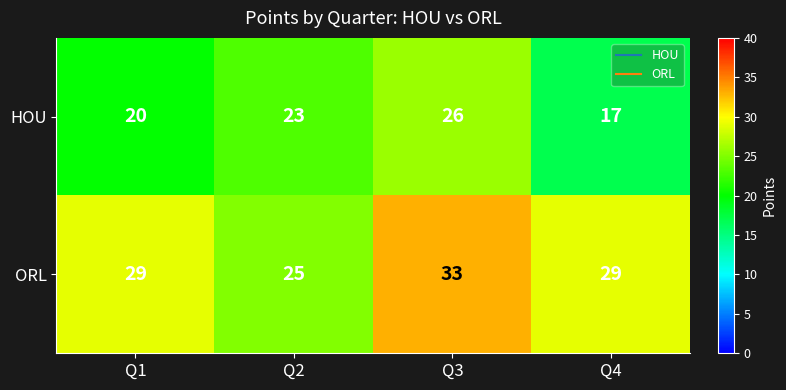

Reading left to right, transcribe all the data shown in this chart.

HOU: Q1=20	Q2=23	Q3=26	Q4=17
ORL: Q1=29	Q2=25	Q3=33	Q4=29